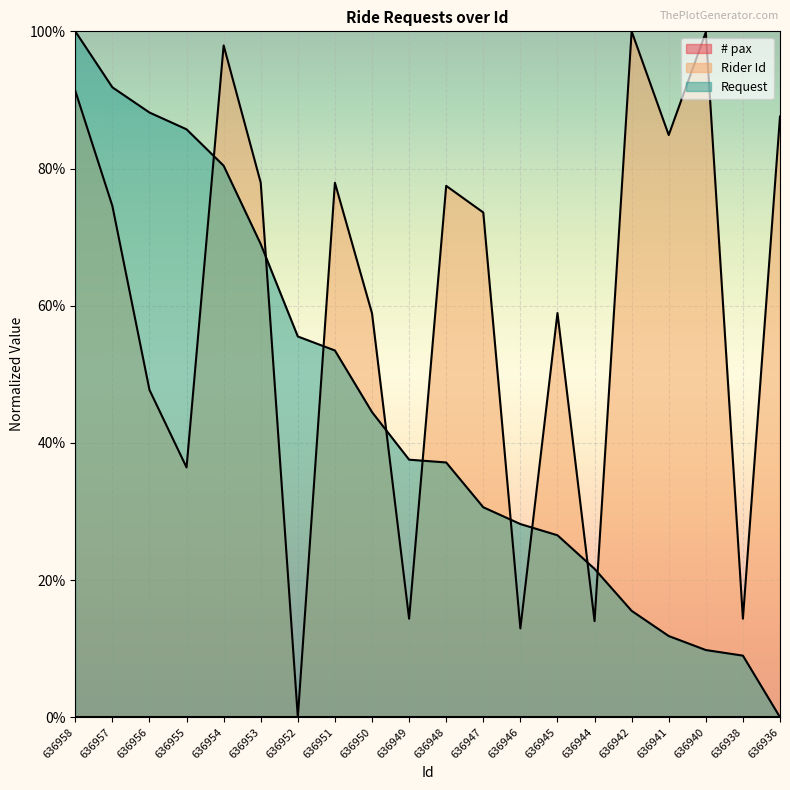

What is the maximum value shown in the chart?

1.0